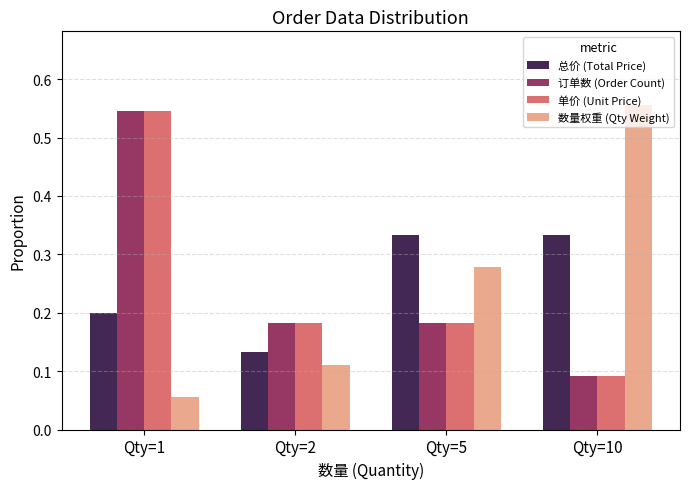

At which category is the sum across all series the highest?

Qty=1